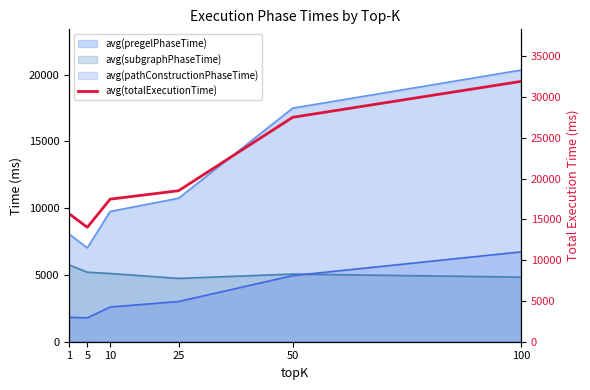

Approximately how many times larger is the value at 100 compared to 1?

2.0